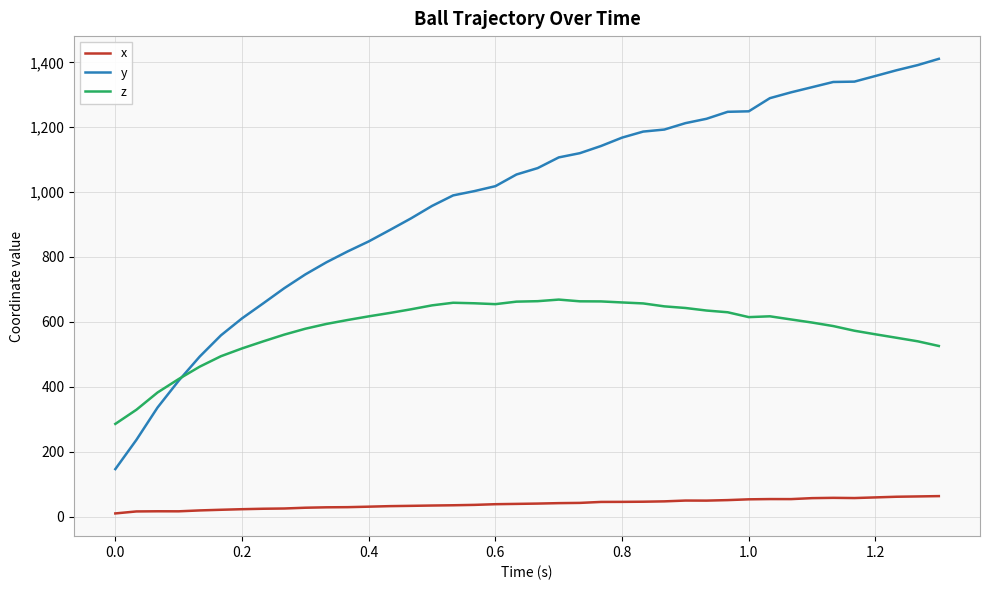

What is the highest value of the x series?

62.9